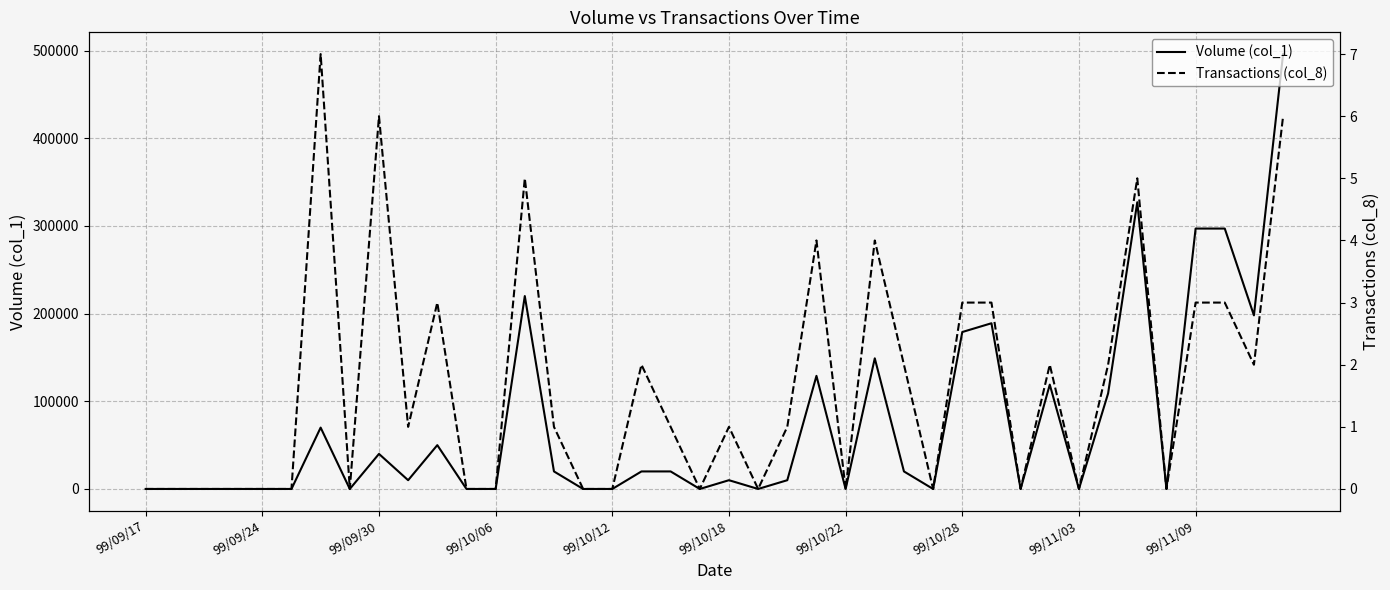

The value of Volume (col_1) at 99/10/28 is 262020. True or false?

False